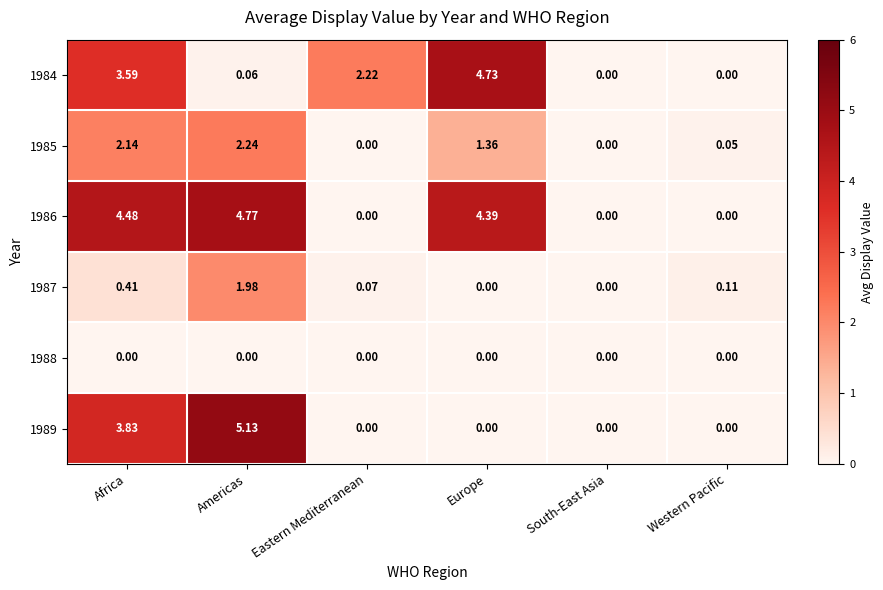

Which series has the largest total across all categories?

1986